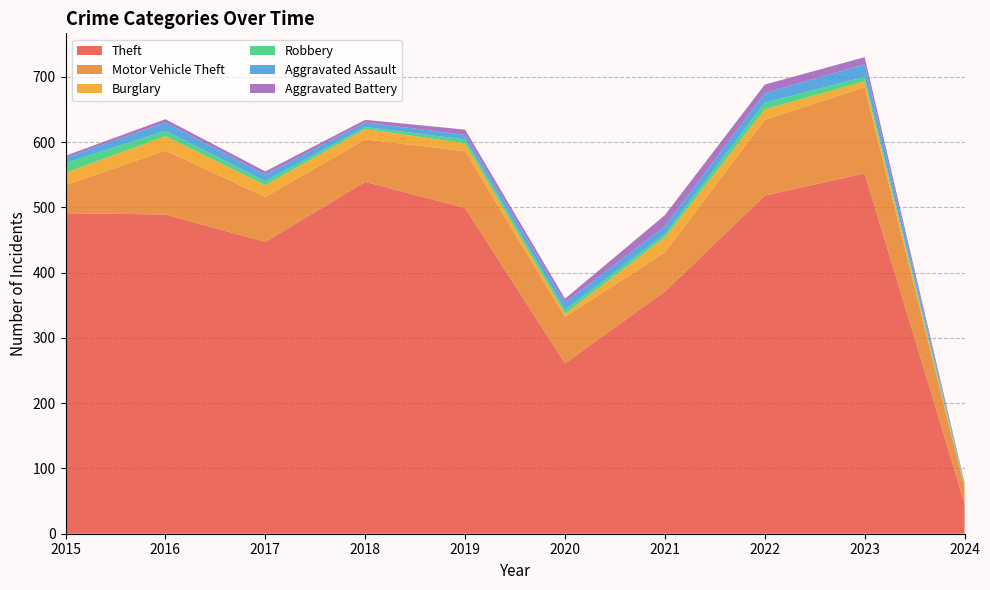

Reading left to right, list all the values displayed in this chart.

Theft: 2015=491	2016=489	2017=447	2018=539	2019=499	2020=261	2021=371	2022=518	2023=552	2024=47
Motor Vehicle Theft: 2015=43	2016=98	2017=69	2018=65	2019=87	2020=71	2021=60	2022=116	2023=132	2024=23
Burglary: 2015=19	2016=22	2017=18	2018=16	2019=12	2020=5	2021=23	2022=16	2023=9	2024=2
Robbery: 2015=15	2016=8	2017=6	2018=3	2019=6	2020=6	2021=5	2022=10	2023=7	2024=3
Aggravated Assault: 2015=8	2016=13	2017=10	2018=7	2019=7	2020=11	2021=12	2022=15	2023=19	2024=1
Aggravated Battery: 2015=3	2016=5	2017=5	2018=4	2019=8	2020=6	2021=17	2022=13	2023=11	2024=2